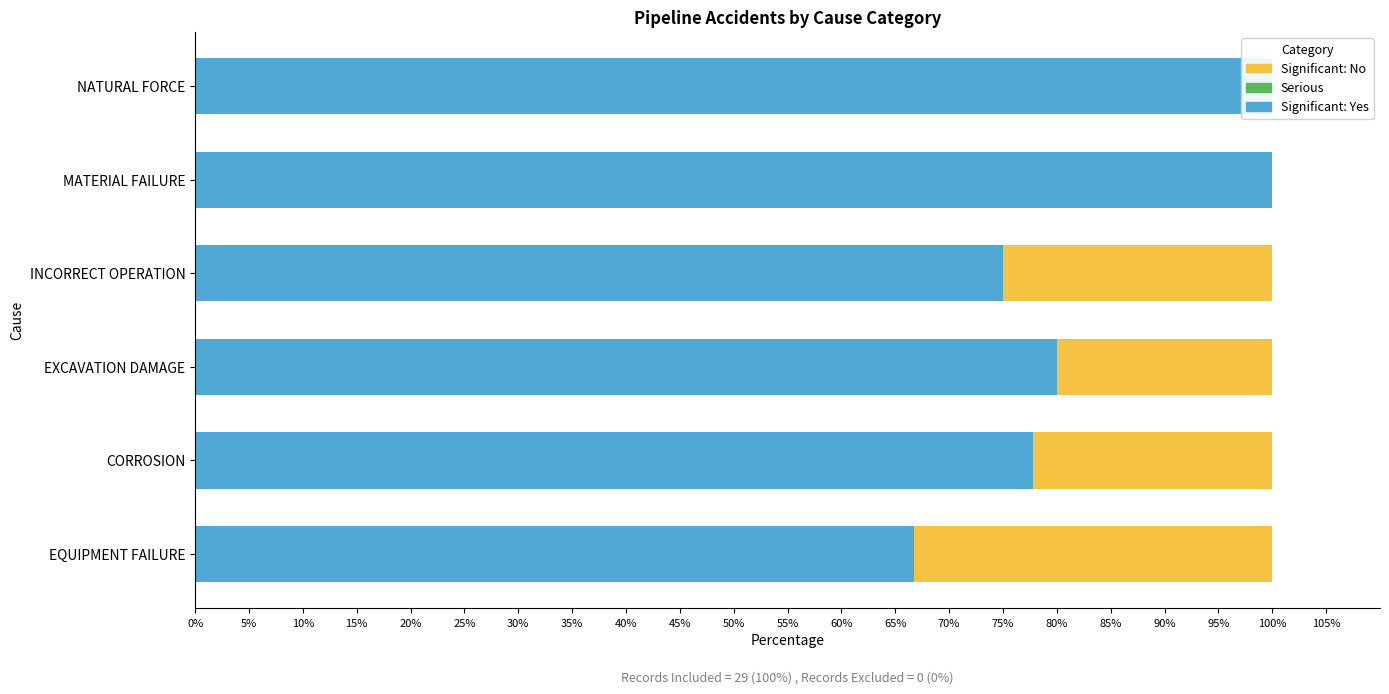

Reading left to right, what are all the values shown in this chart?

Significant: Yes: 66.7	77.8	80.0	75.0	100.0	100.0
Serious: 0.6	0.6	0.6	0.6	0.6	0.6
Significant: No: 33.3	22.2	20.0	25.0	0.0	0.0